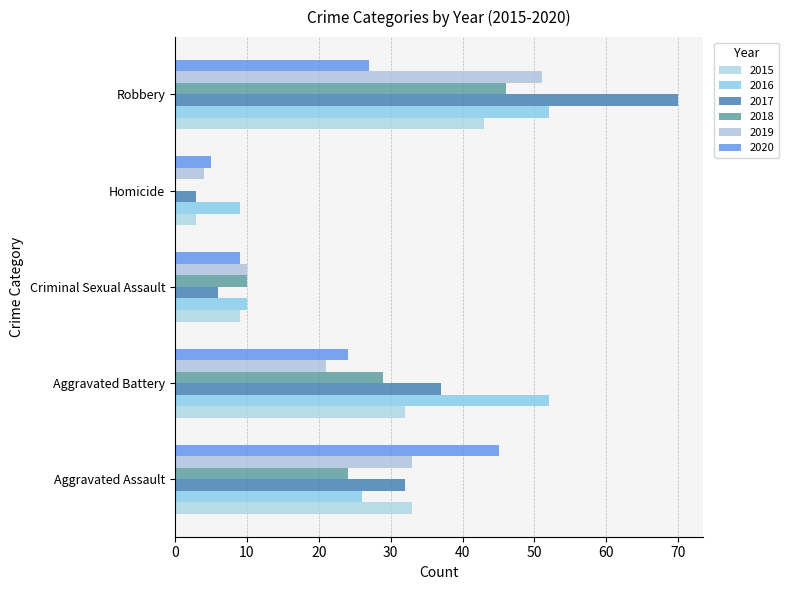

What is the value of the 2016 bar at the 2nd from the left?

52